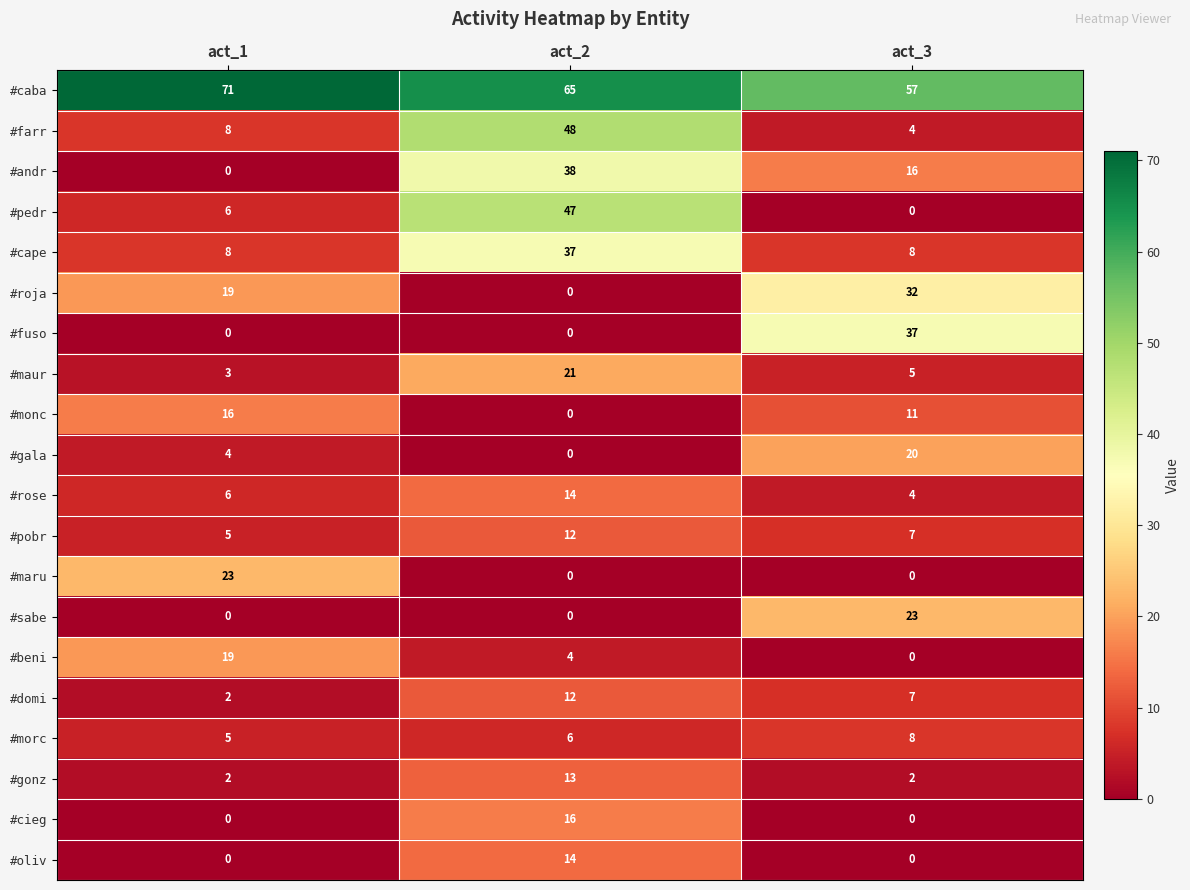

At which label does #andr reach its minimum?

act_1